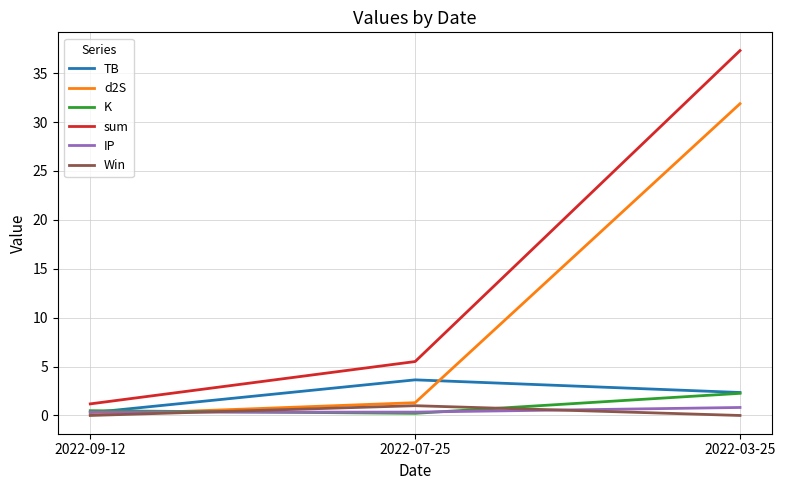

Reading left to right, extract all data points from this chart.

TB: 0.3	3.6	2.3
d2S: 0.1	1.3	31.9
K: 0.5	0.2	2.3
sum: 1.2	5.5	37.3
IP: 0.3	0.3	0.8
Win: 0.0	1.0	0.0